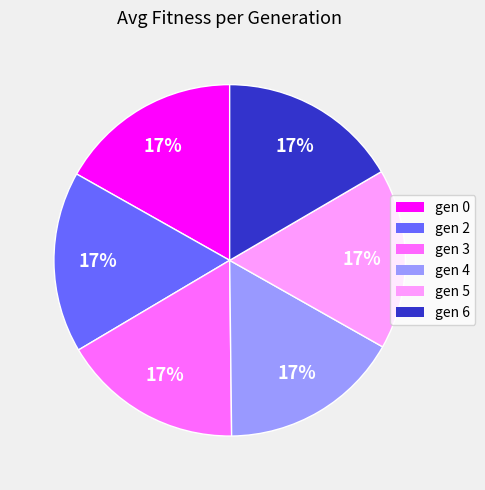

Count the number of slices in the pie.

6